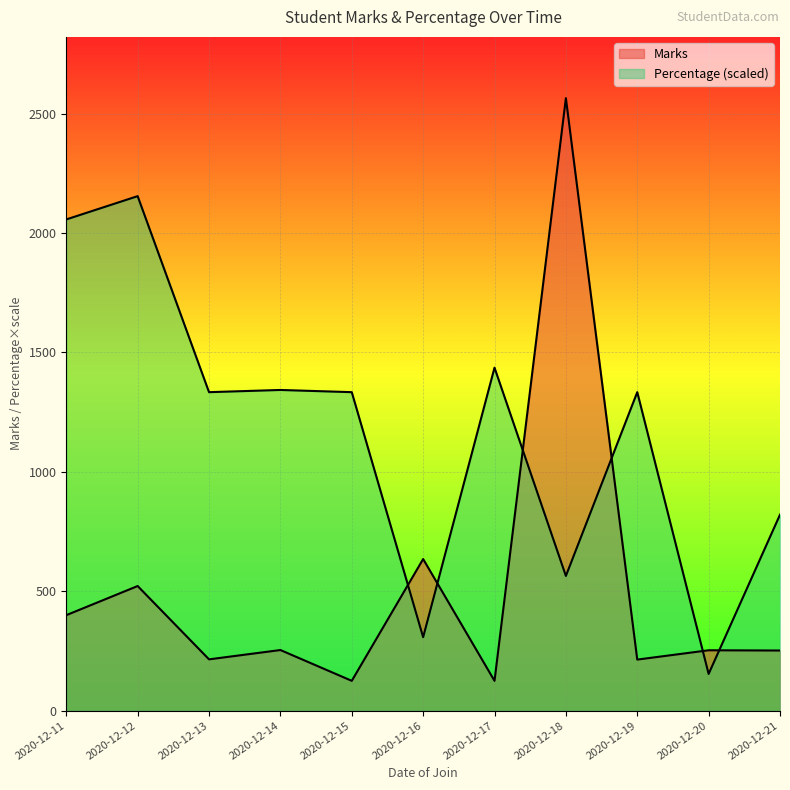

What is the value of the Percentage point at the 3rd from the left?

1333.8